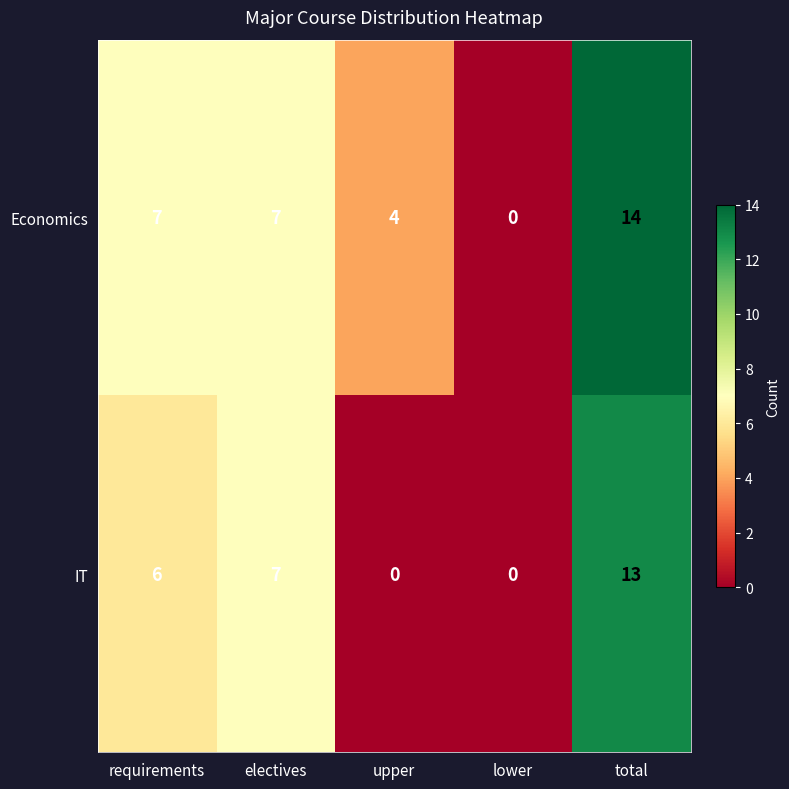

Reading left to right, what are all the values shown in this chart?

Economics: 7	7	4	0	14
IT: 6	7	0	0	13